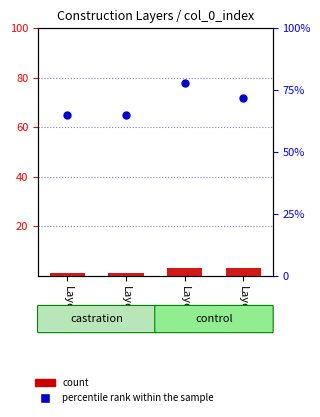

What is the total value across all series at Layer_02?

66